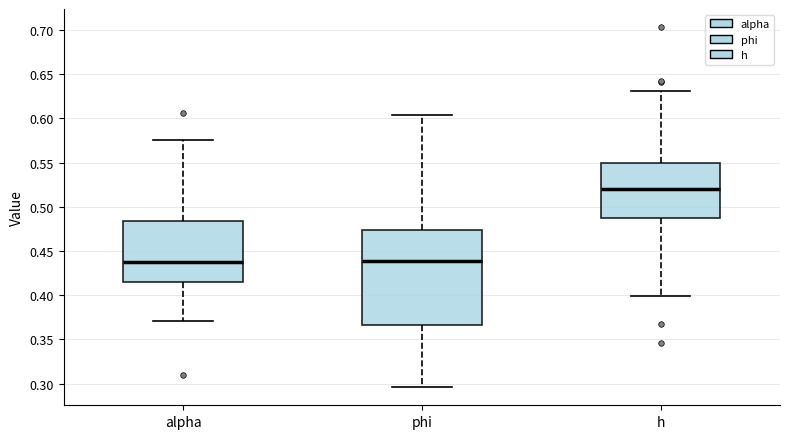

Reading left to right, read every box against the y-axis: the position of its median line, the range the box covers, and the ends of its whiskers. The values are not printed on the chart, so give them approximately, as read against the axis.

alpha: median 0.440, box 0.415 to 0.485, whiskers 0.370 to 0.575
phi: median 0.440, box 0.365 to 0.475, whiskers 0.295 to 0.605
h: median 0.520, box 0.490 to 0.550, whiskers 0.400 to 0.630